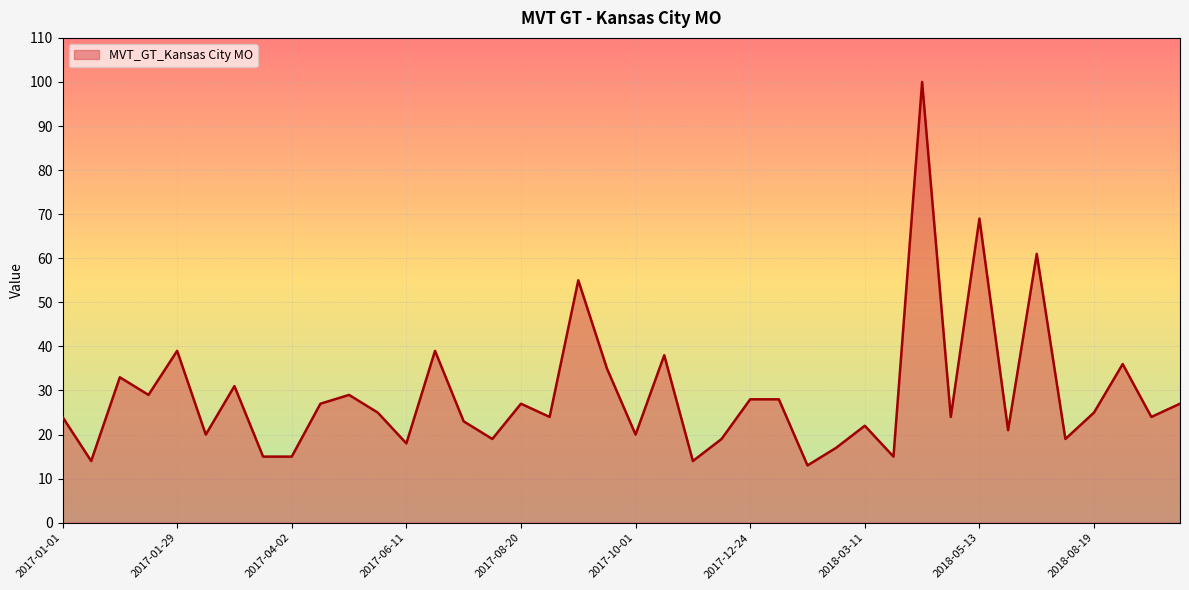

What is the difference between the maximum and minimum values?

87